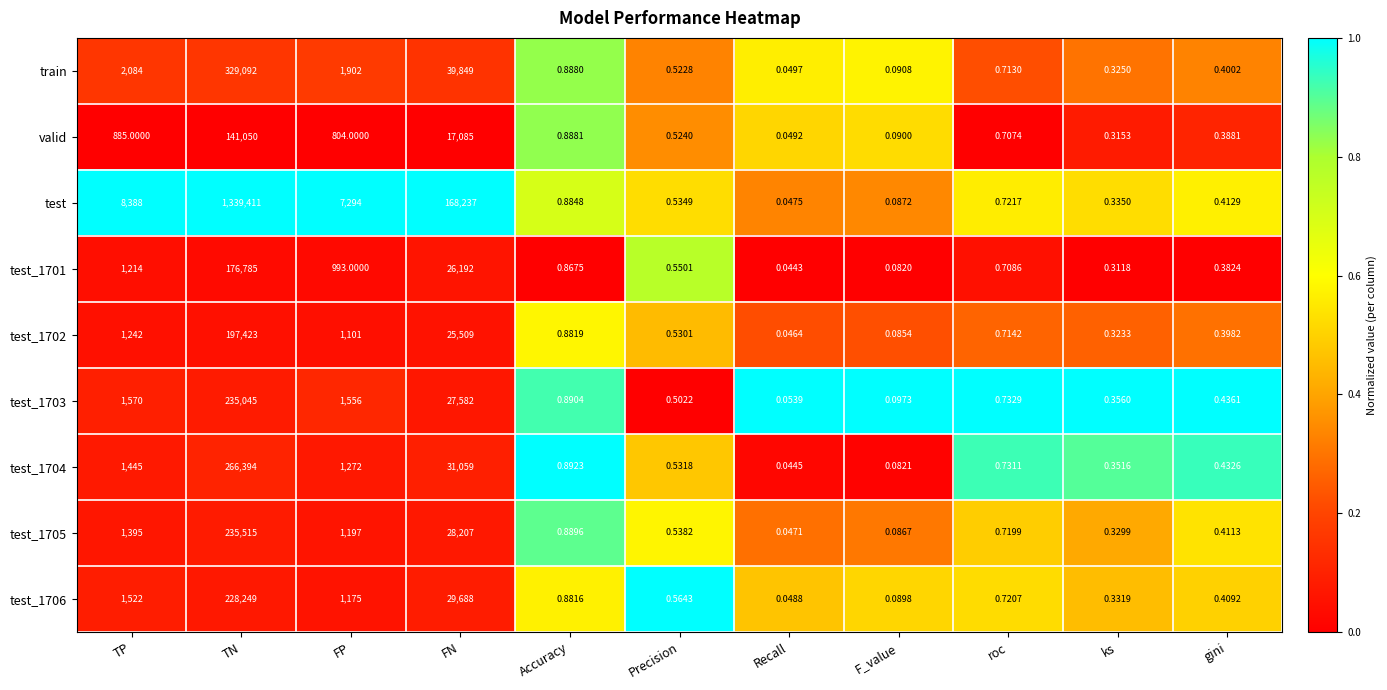

Rank the series at Recall from highest to lowest value.

test_1703, train, valid, test_1706, test, test_1705, test_1702, test_1704, test_1701